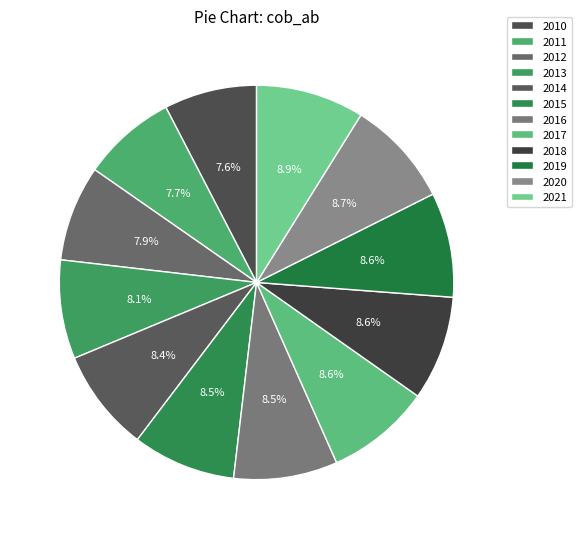

How many slices are in this pie chart?

12